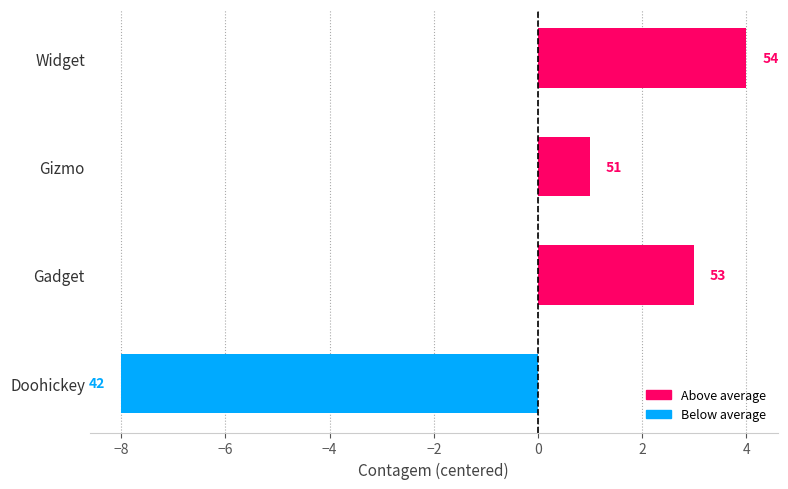

Does the chart contain any negative values?

Yes